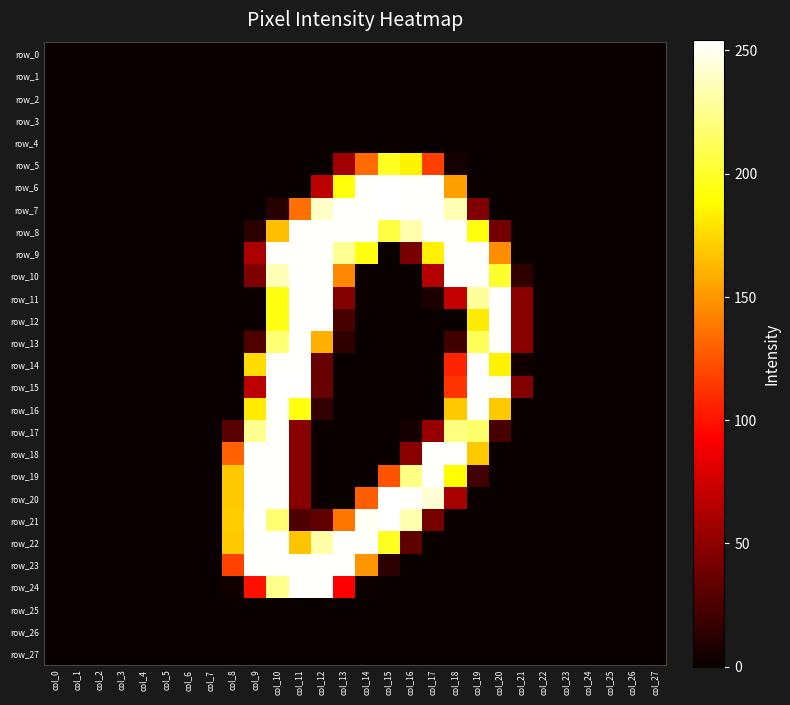

At which label does row_5 reach its minimum?

col_0